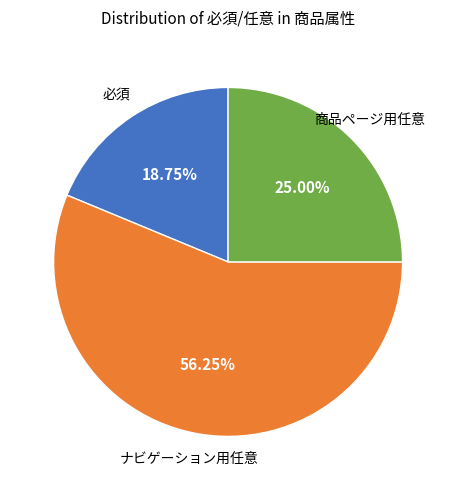

Does any single category account for the majority?

Yes